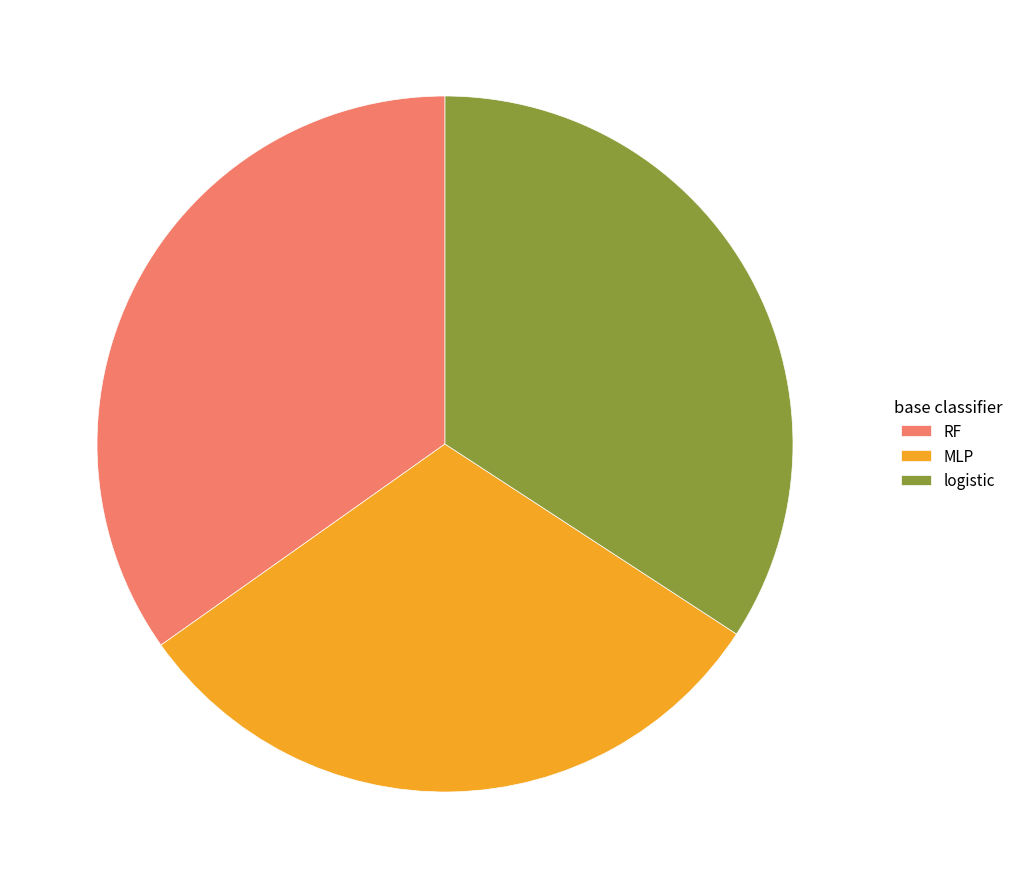

Which has a higher value, MLP or logistic?

logistic